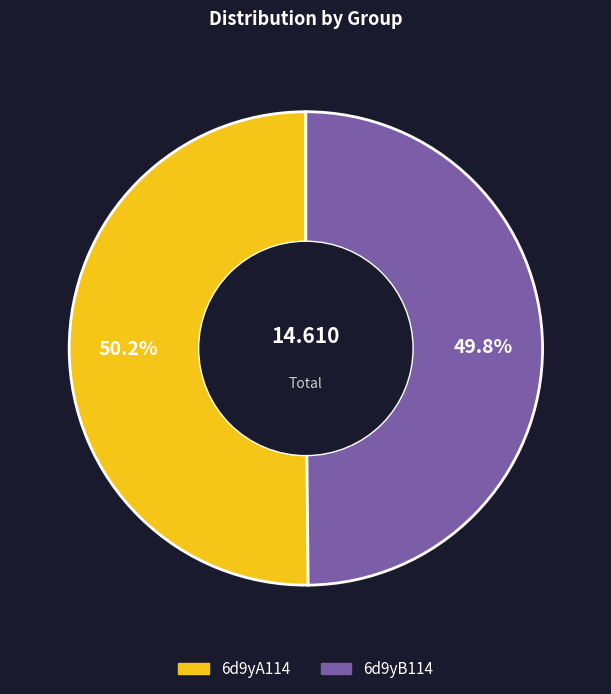

Is it true that 6d9yB114 is 44% of the pie?

False